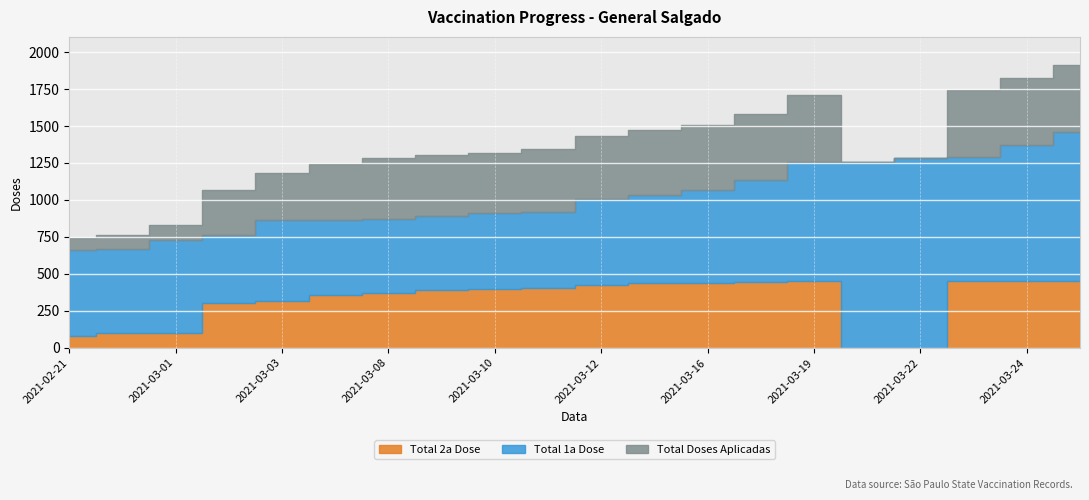

True or false: Total Doses Aplicadas and Total 1a Dose intersect in this chart.

False